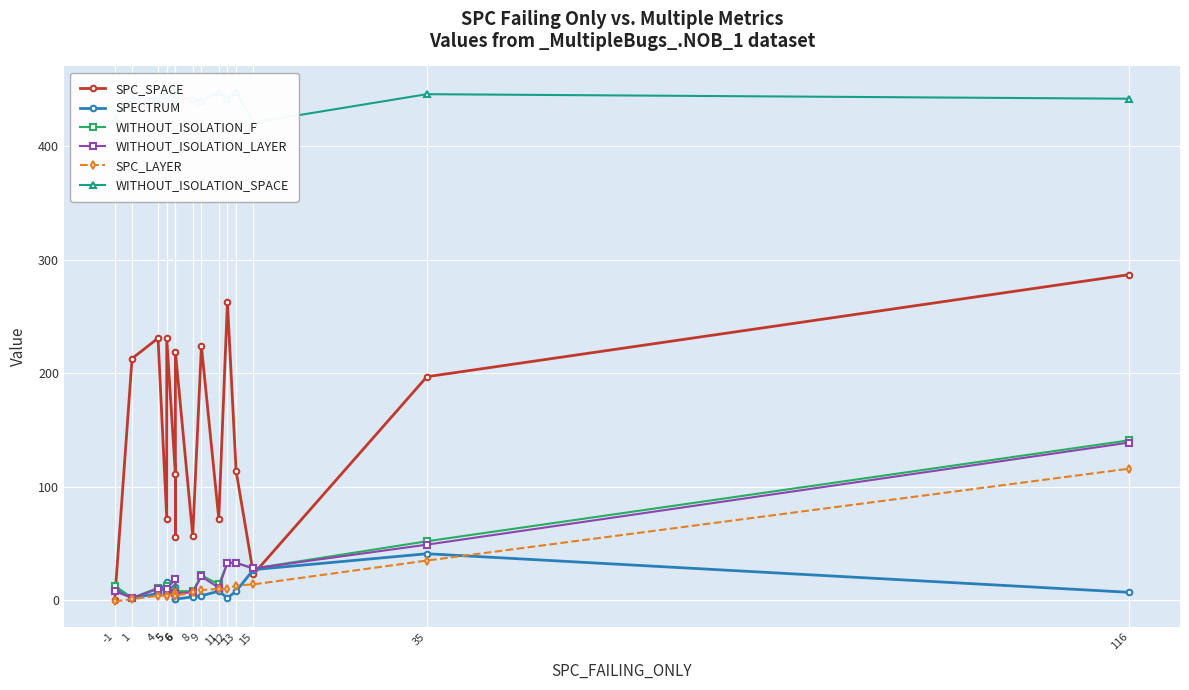

What is the average value of the WITHOUT_ISOLATION_F series?

26